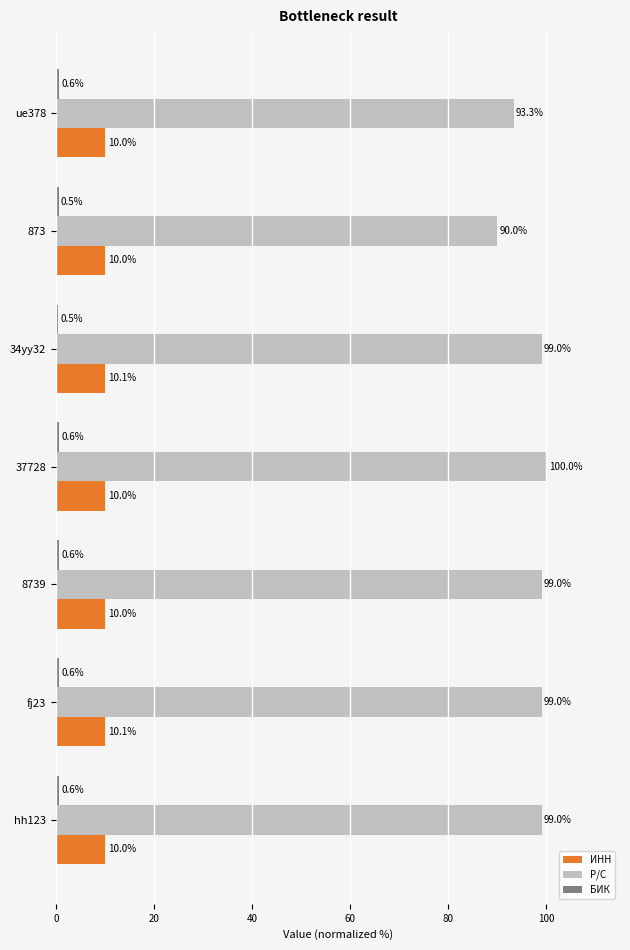

Which series has the largest total across all categories?

Р/С